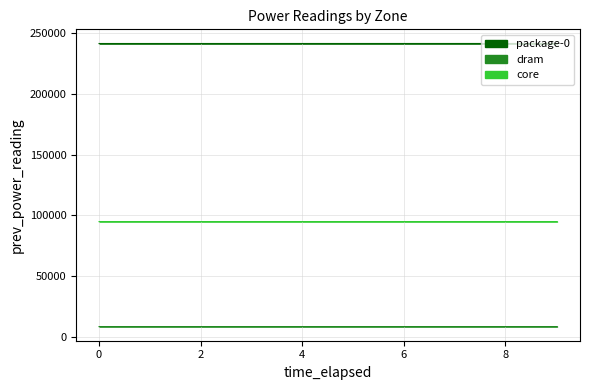

What is the label of the 4th point from the left?

3.007061123